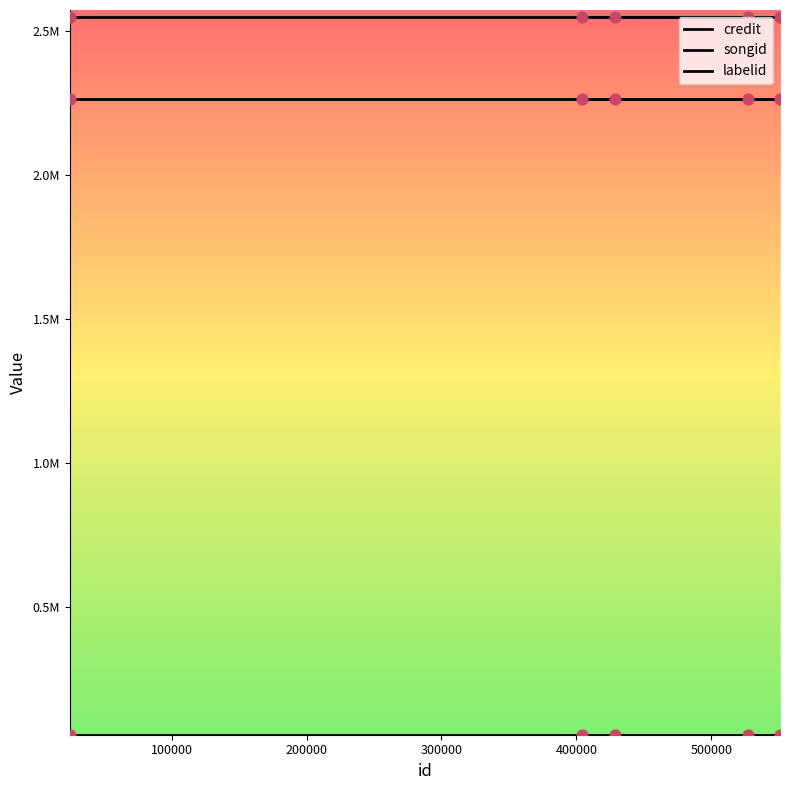

Which series reaches the maximum Y coordinate?

credit